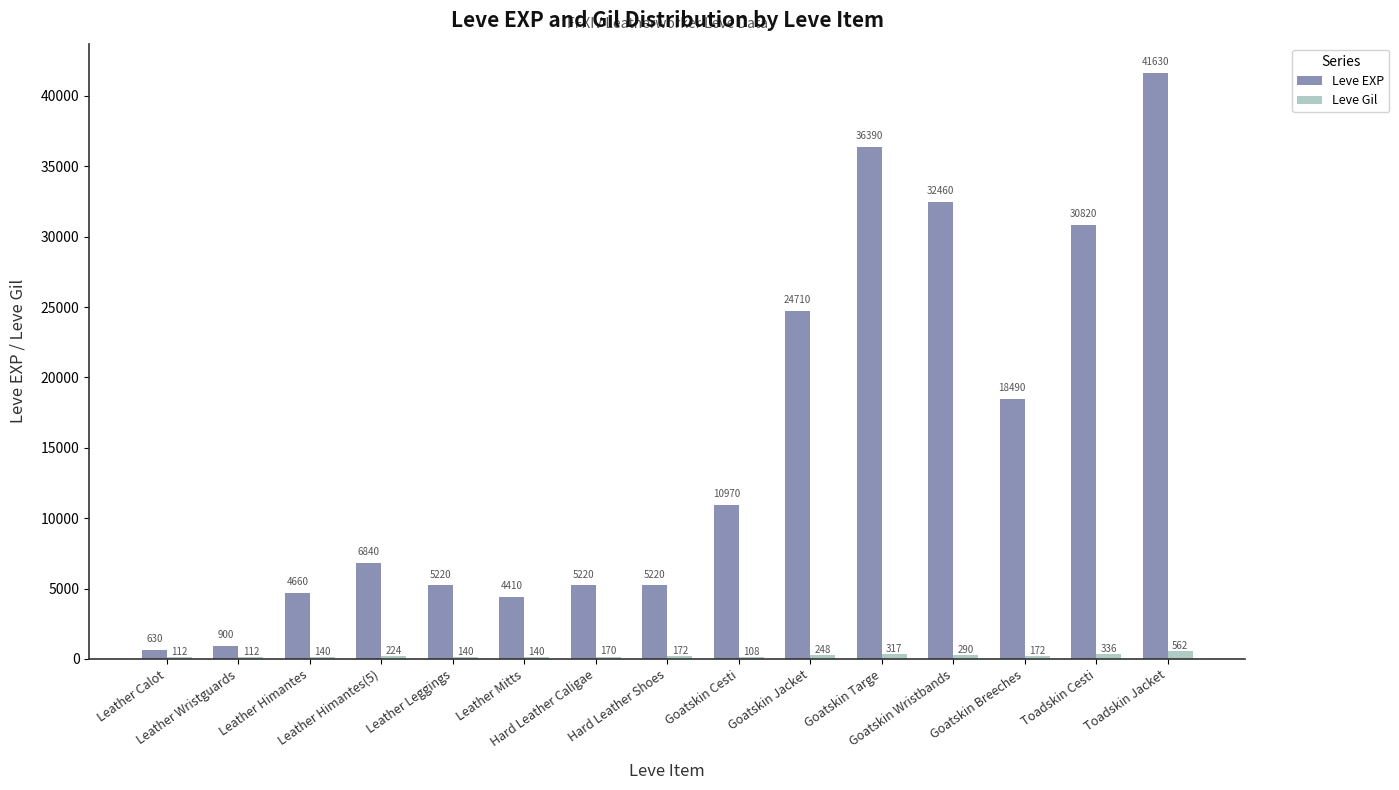

Reading left to right, transcribe all the data shown in this chart.

Leve EXP: 630	900	4660	6840	5220	4410	5220	5220	10970	24710	36390	32460	18490	30820	41630
Leve Gil: 112	112	140	224	140	140	170	172	108	248	317	290	172	336	562